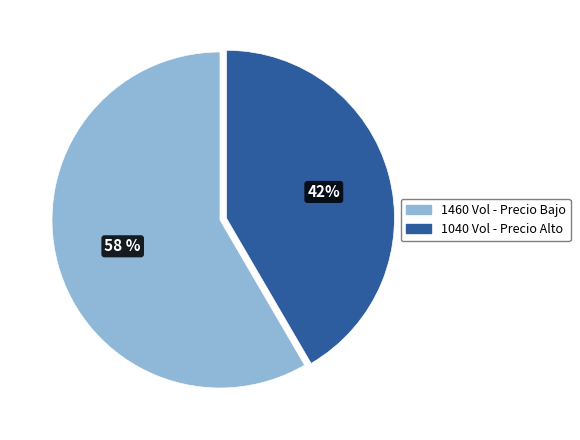

Does any single category account for the majority?

Yes